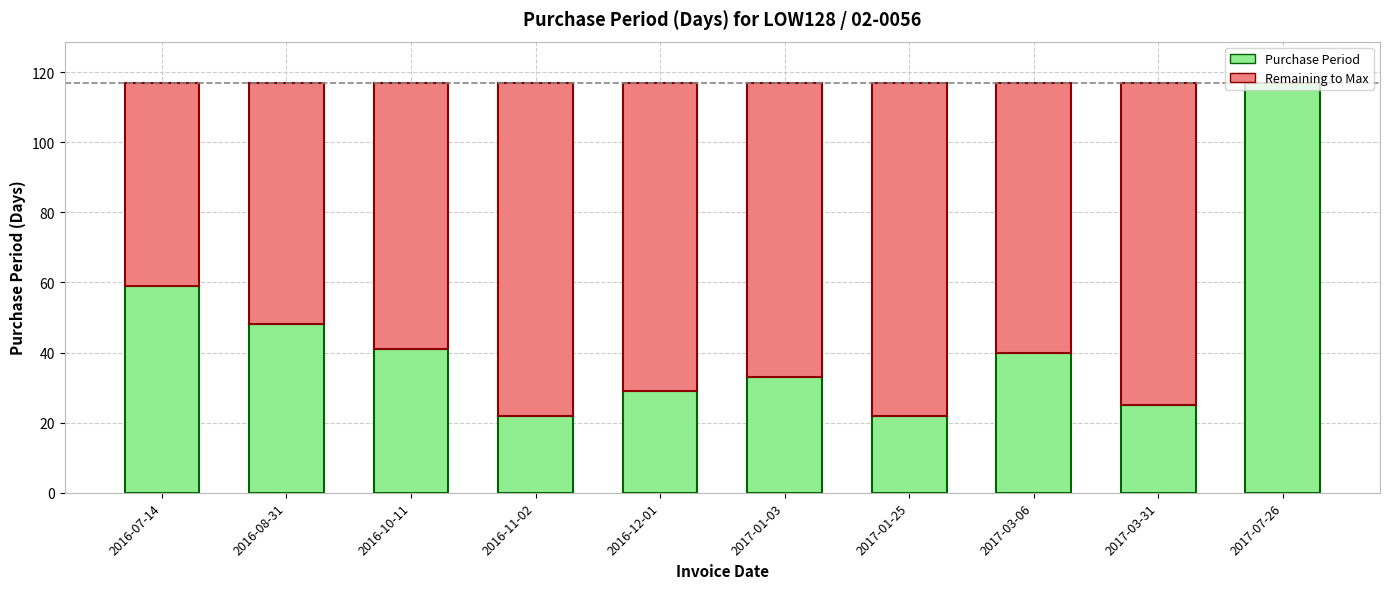

What is the difference between the Purchase Period values at 2016-08-31 and 2016-11-02?

26